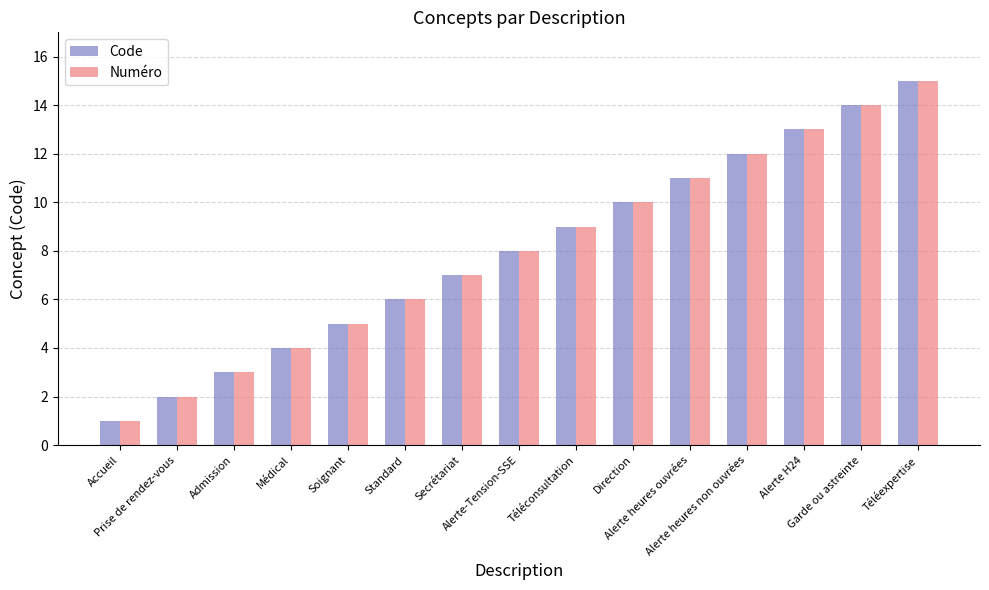

Where is Code nearest to the value 8?

Alerte-Tension-SSE